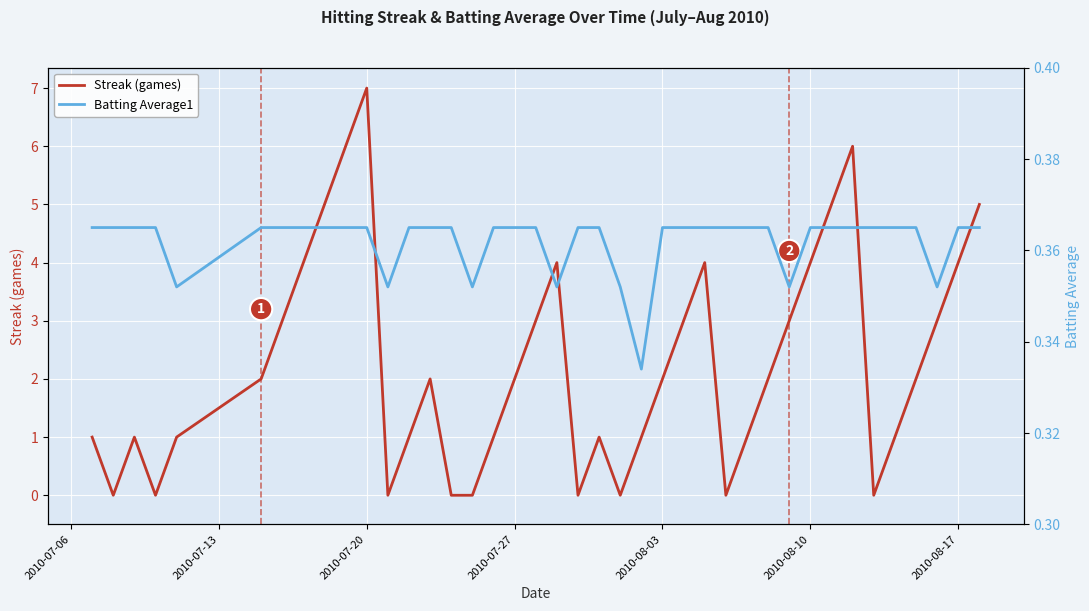

How many distinct data groups are displayed?

2